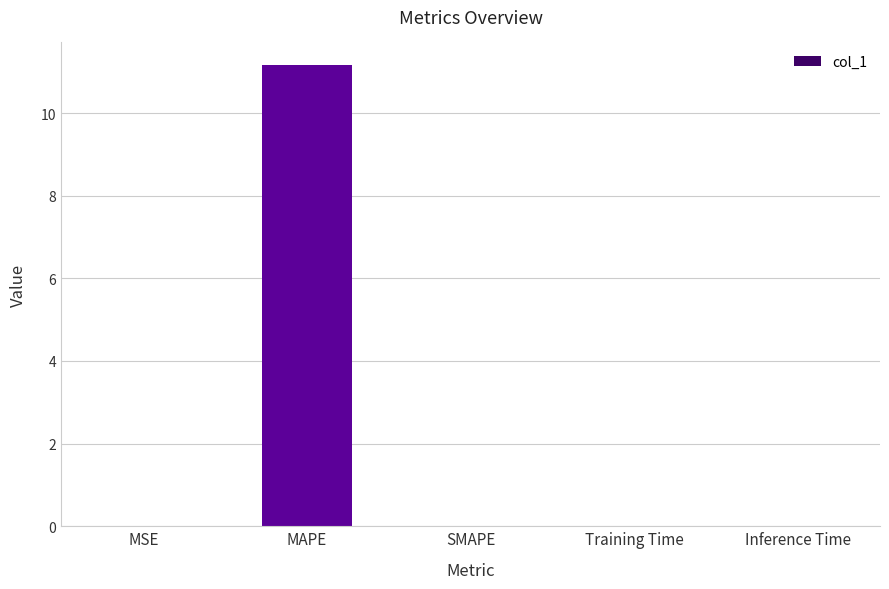

Which has a higher value, MAPE or SMAPE?

MAPE